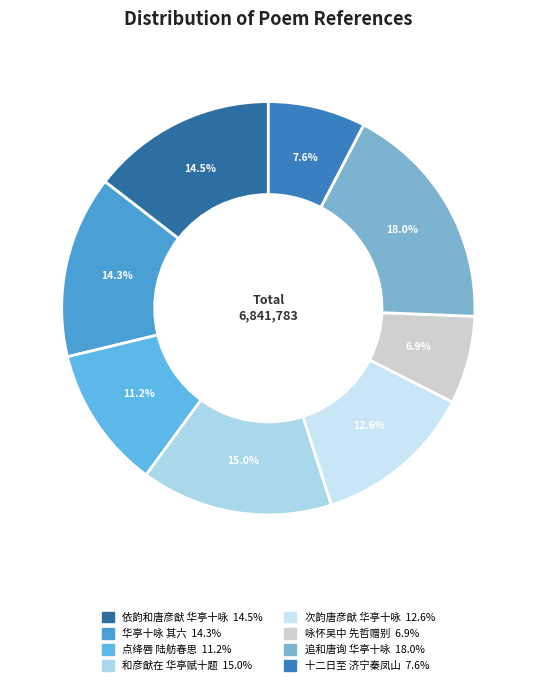

How many segments does this pie chart have?

8